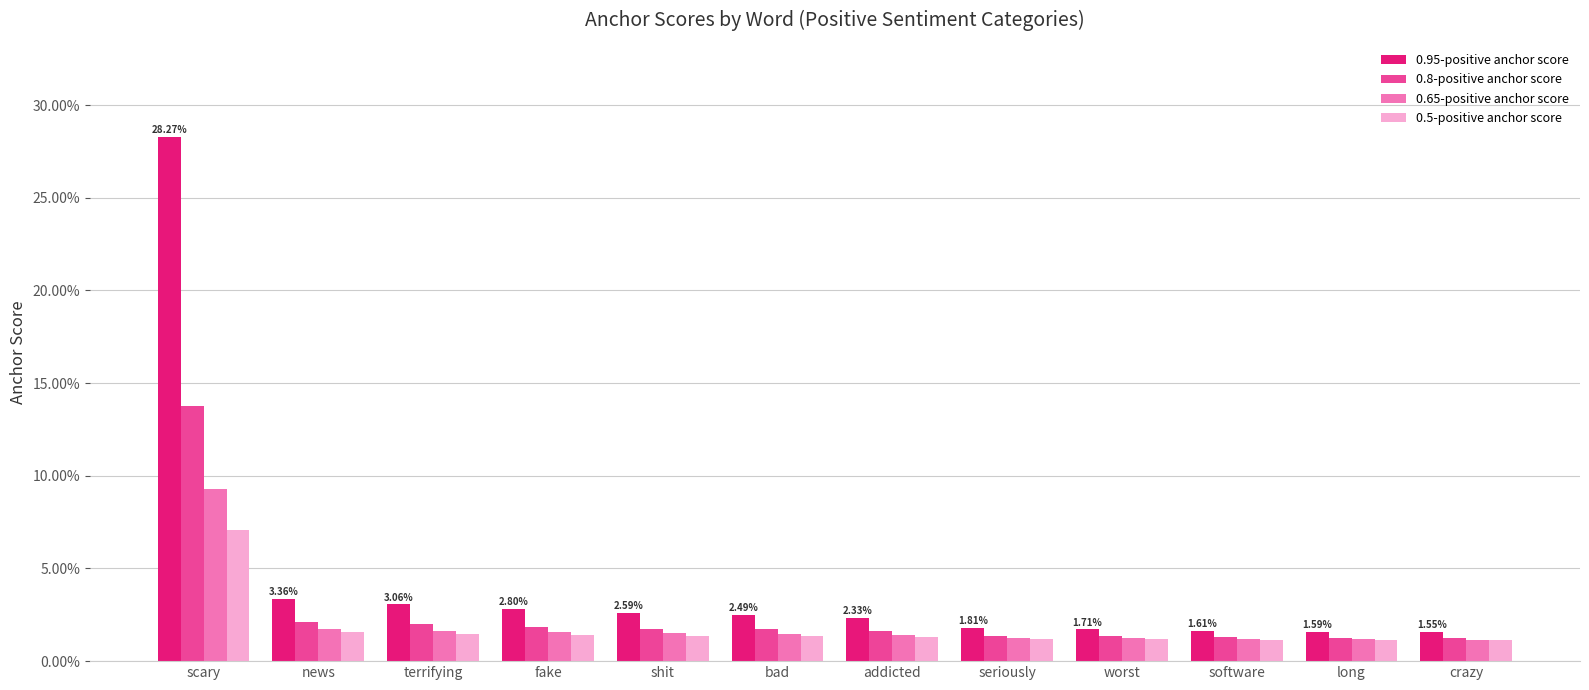

Are the bars horizontal?

No